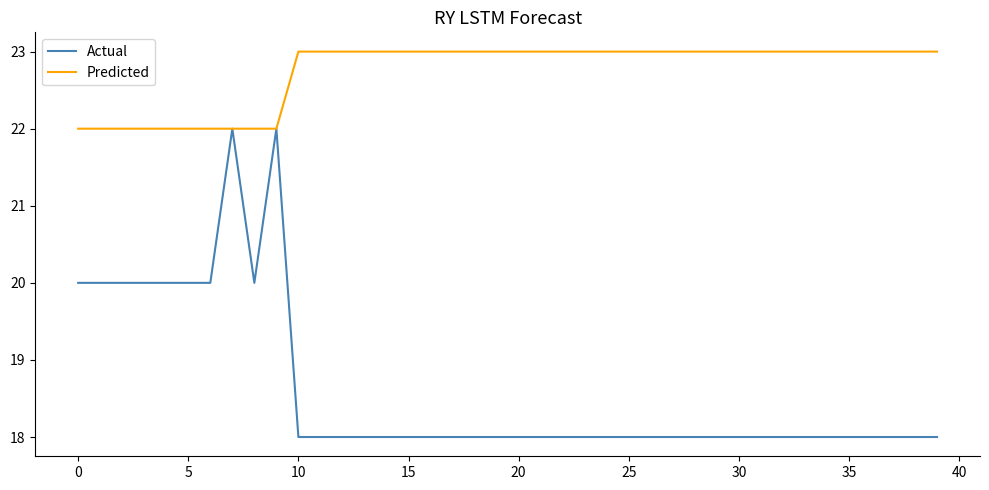

Which series has the largest range (max minus min)?

Actual